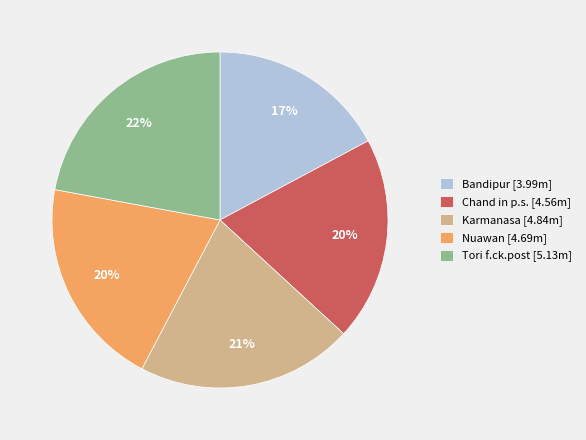

What is the ratio of the value at Karmanasa [4.84m] to the value at Chand in p.s. [4.56m]?

1.1